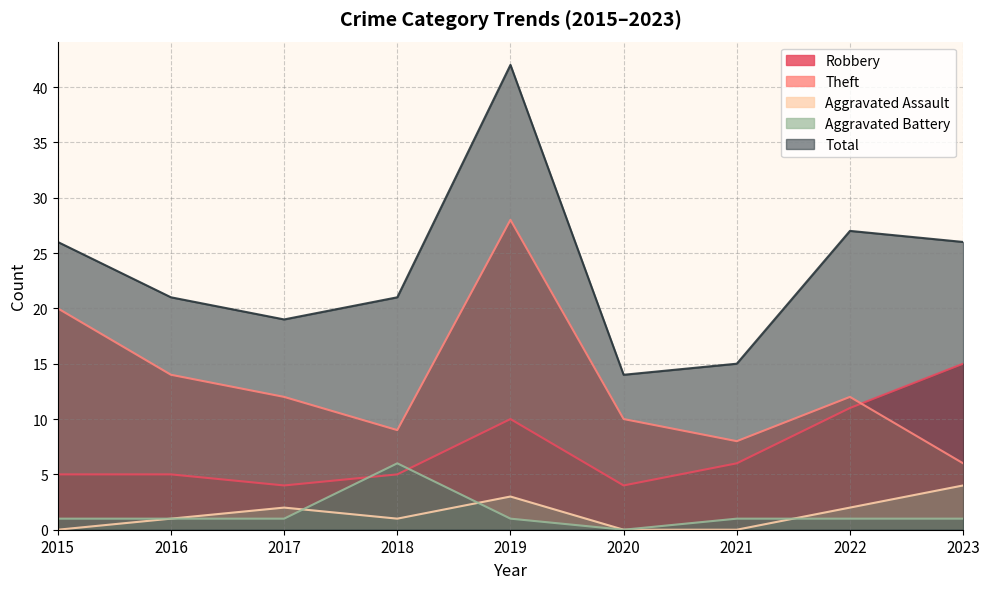

The value of Aggravated Assault at 2023 is 2. True or false?

False